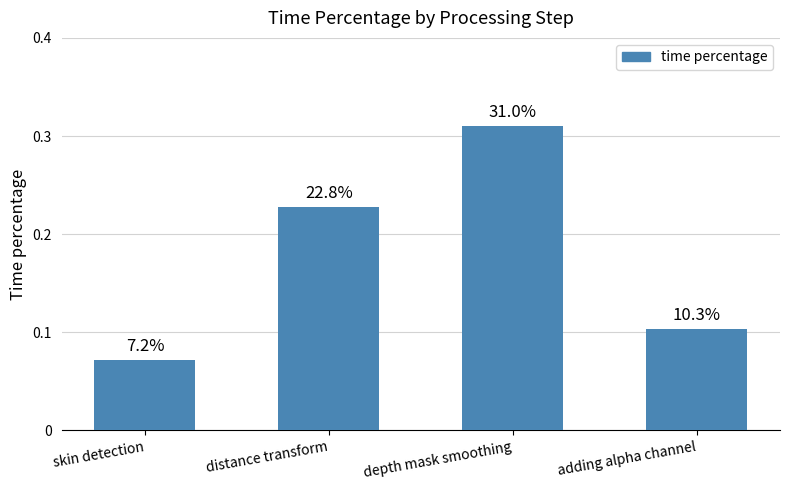

Are the bars horizontal?

No